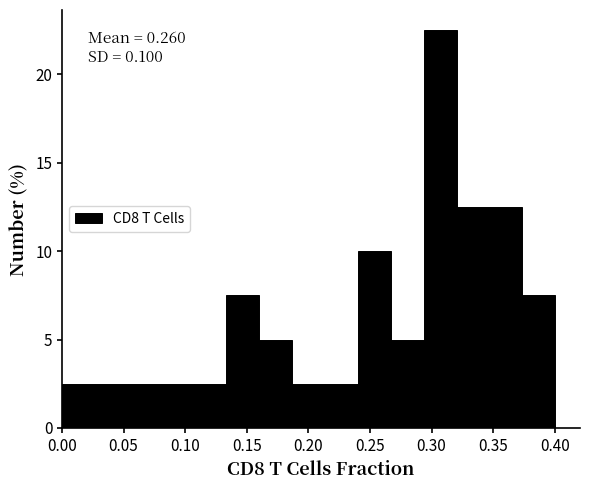

Over which range of the x-axis is the bar tallest?

0.295 to 0.320